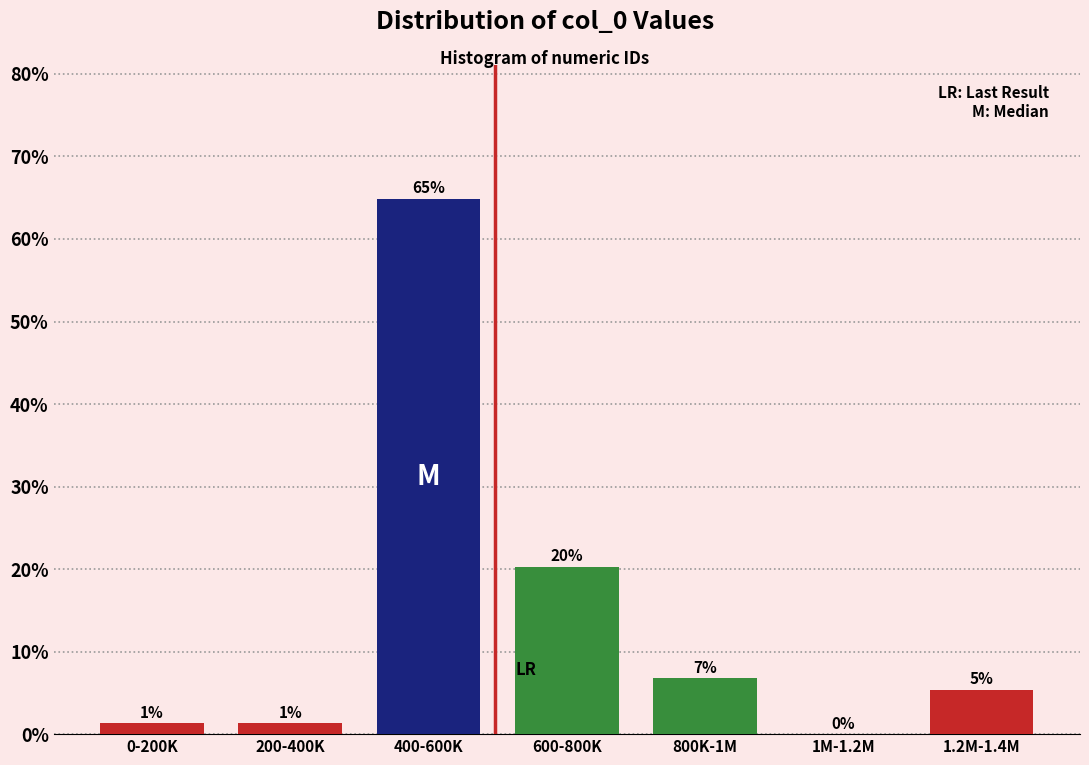

Are the bars horizontal?

No